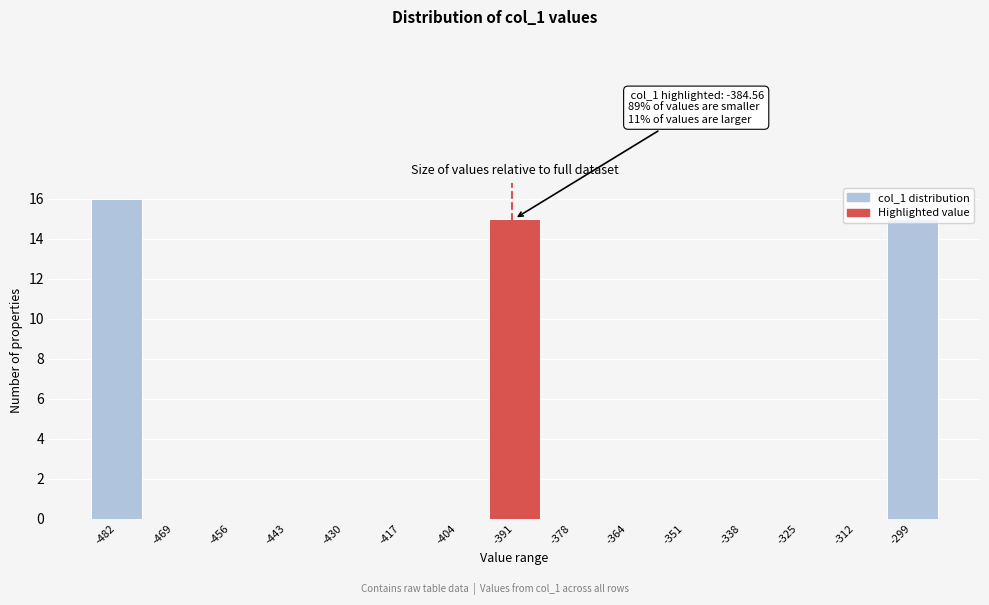

At which category does the chart reach its peak across all series?

-482